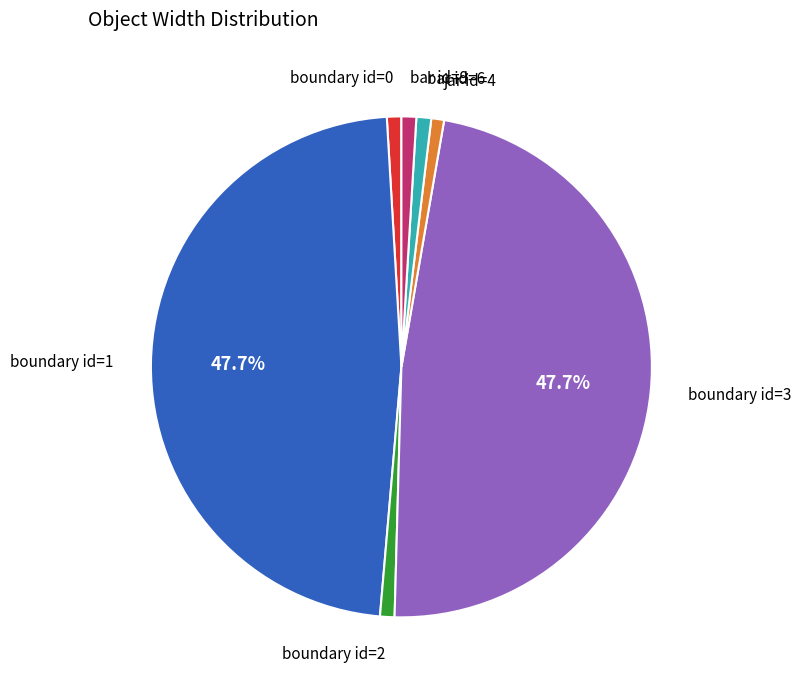

Does boundary id=1 represent more than half of the total?

No